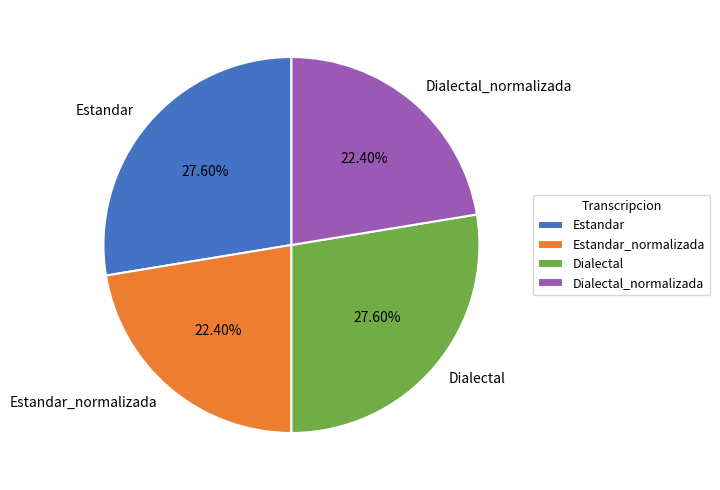

True or false: Dialectal_normalizada accounts for 12% of the total.

False